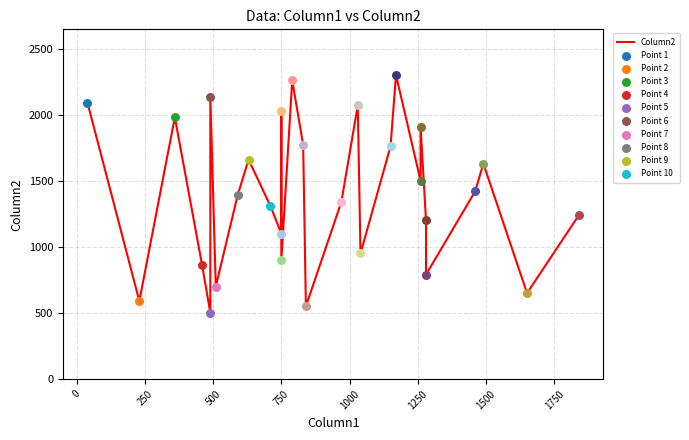

Approximately how many times larger is the value at 0 compared to 1250?

0.8